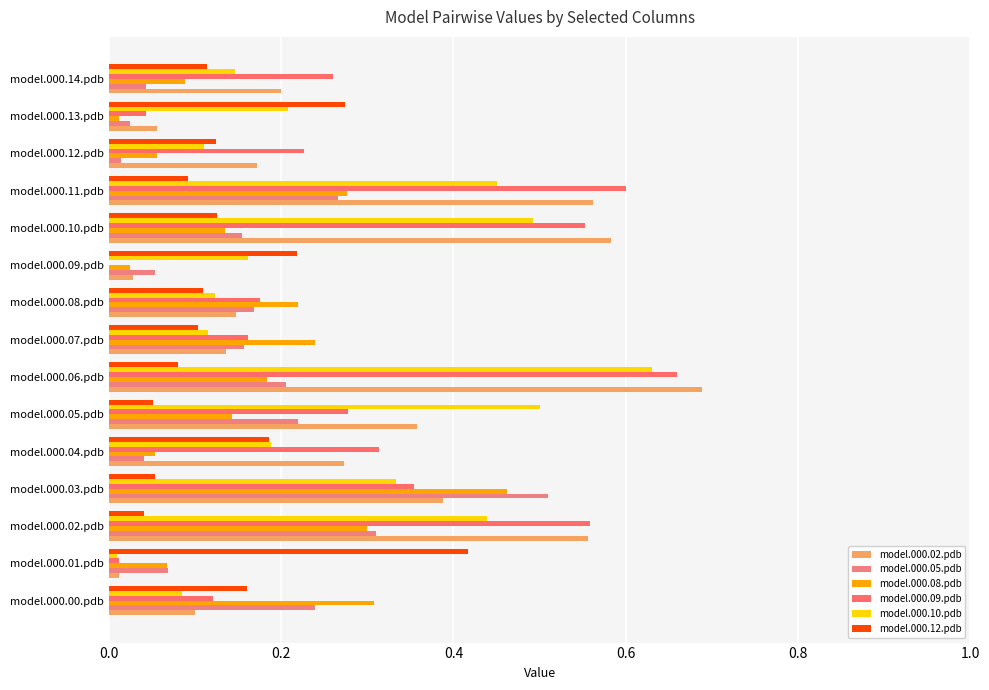

How many series are shown in this chart?

6